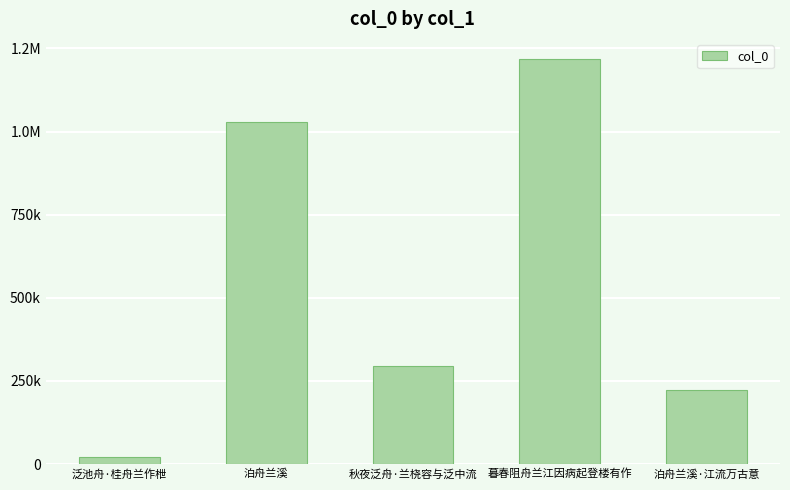

What is the smallest value displayed?

20385